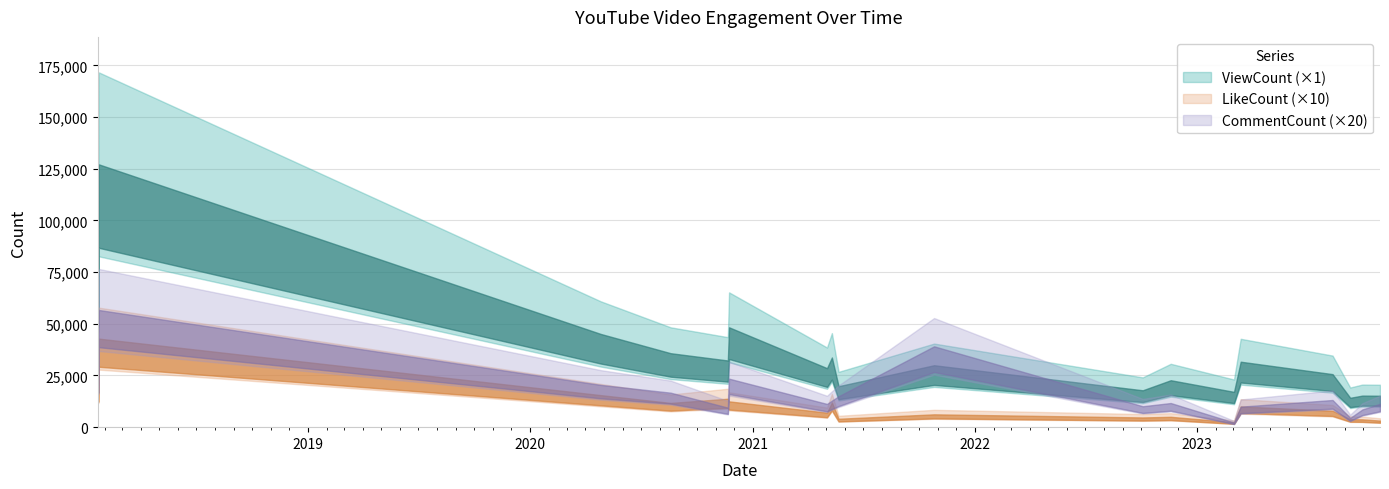

Reading left to right, list all the values displayed in this chart.

ViewCount: 2018-01-21=71000	2018-01-22=127115	2020-04-26=45095	2020-08-19=35774	2020-11-21=32255	2020-11-23=48302	2021-05-03=28543	2021-05-11=33706	2021-05-22=19821	2021-10-26=29954	2022-10-04=17841	2022-11-19=22705	2023-03-03=17075	2023-03-14=31662	2023-08-12=25651	2023-09-10=14211	2023-09-30=15269	2023-10-29=15205
LikeCount: 2018-01-21=1790	2018-01-22=4282	2020-04-26=1550	2020-08-19=1172	2020-11-21=1376	2020-11-23=1248	2021-05-03=702	2021-05-11=1196	2021-05-22=407	2021-10-26=621	2022-10-04=470	2022-11-19=501	2023-03-03=240	2023-03-14=1003	2023-08-12=795	2023-09-10=388	2023-09-30=378	2023-10-29=318
CommentCount: 2018-01-21=1214	2018-01-22=2834	2020-04-26=1022	2020-08-19=834	2020-11-21=472	2020-11-23=1173	2021-05-03=562	2021-05-11=642	2021-05-22=747	2021-10-26=1955	2022-10-04=506	2022-11-19=584	2023-03-03=112	2023-03-14=496	2023-08-12=657	2023-09-10=224	2023-09-30=429	2023-10-29=564